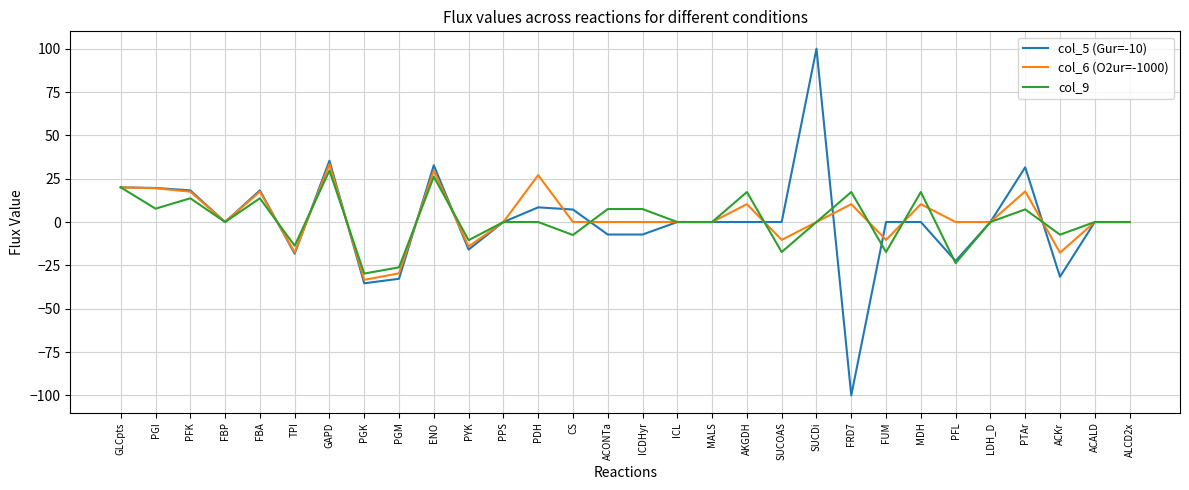

The value of col_5 (Gur=-10) at FBA is 32.7. True or false?

False